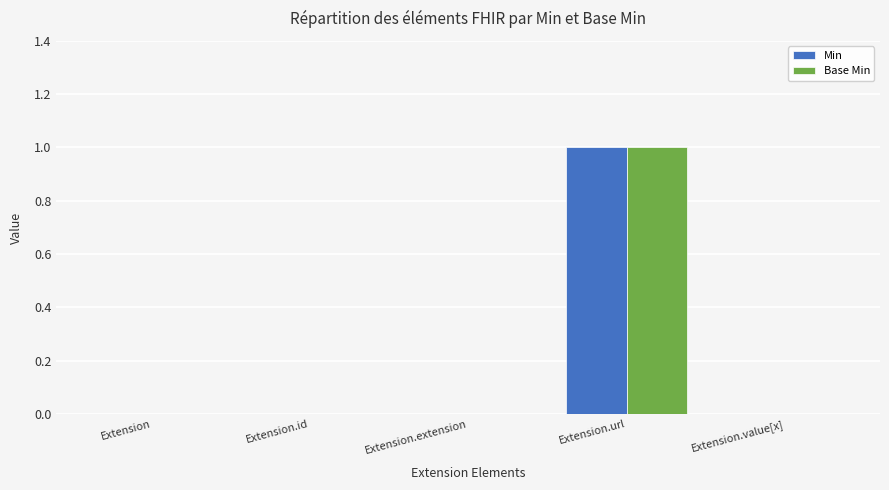

At which category does the chart reach its peak across all series?

Extension.url